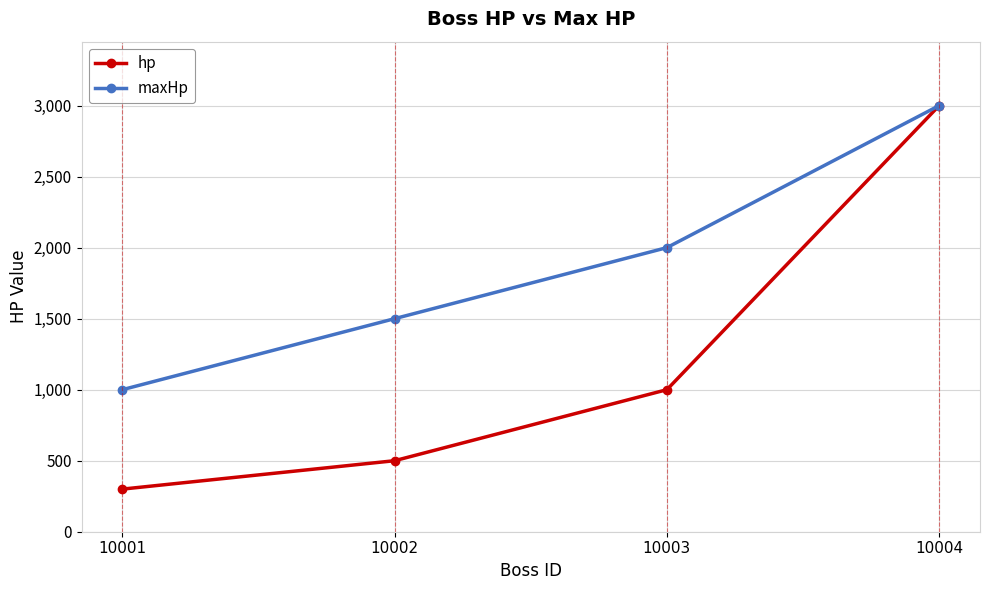

The maxHp series shows 2000 at 10003. True or false?

True